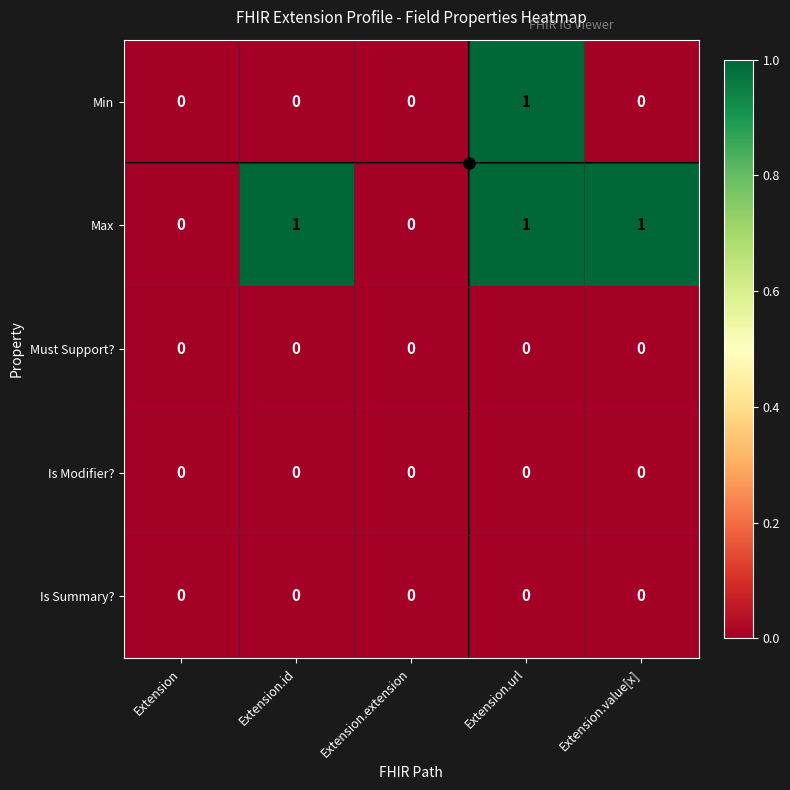

Between Extension.extension and Extension.value[x], which series saw the biggest shift?

Max